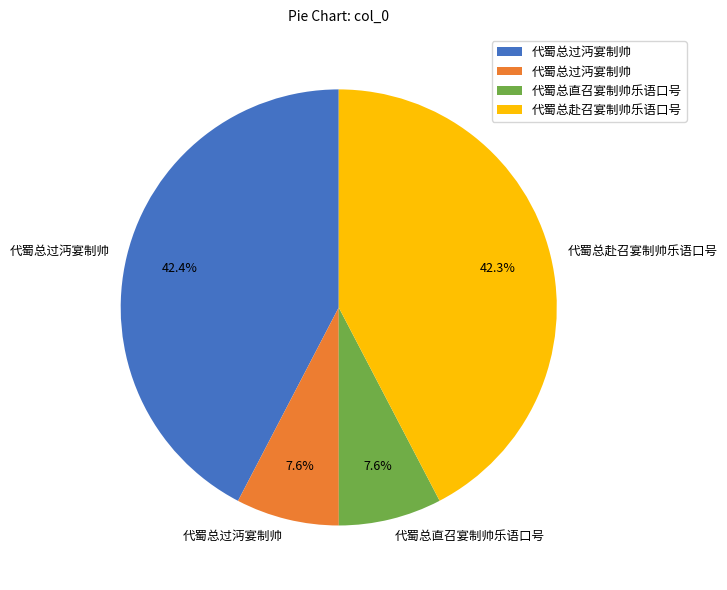

How many slices are in this pie chart?

4